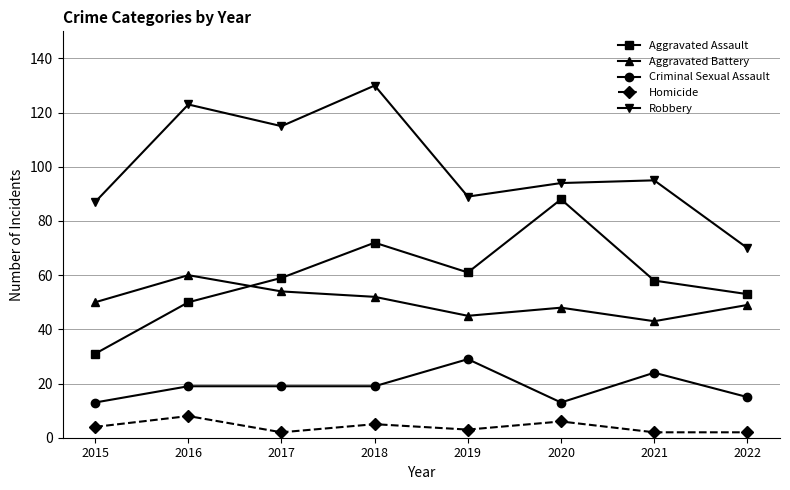

True or false: Criminal Sexual Assault and Homicide cross at least once.

False